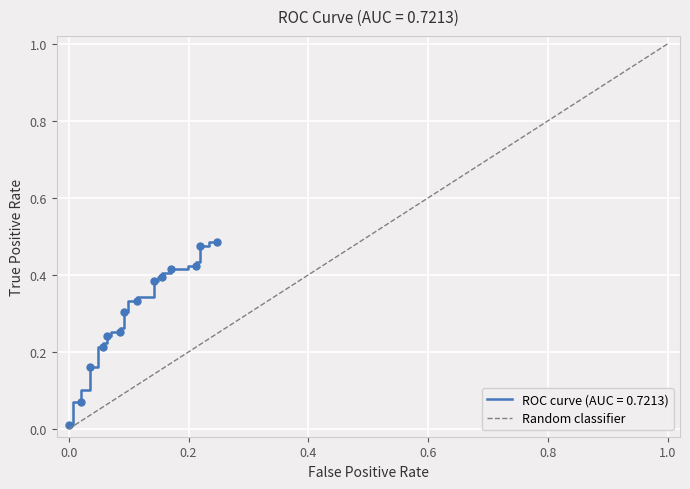

How many categories are shown in the chart?

2